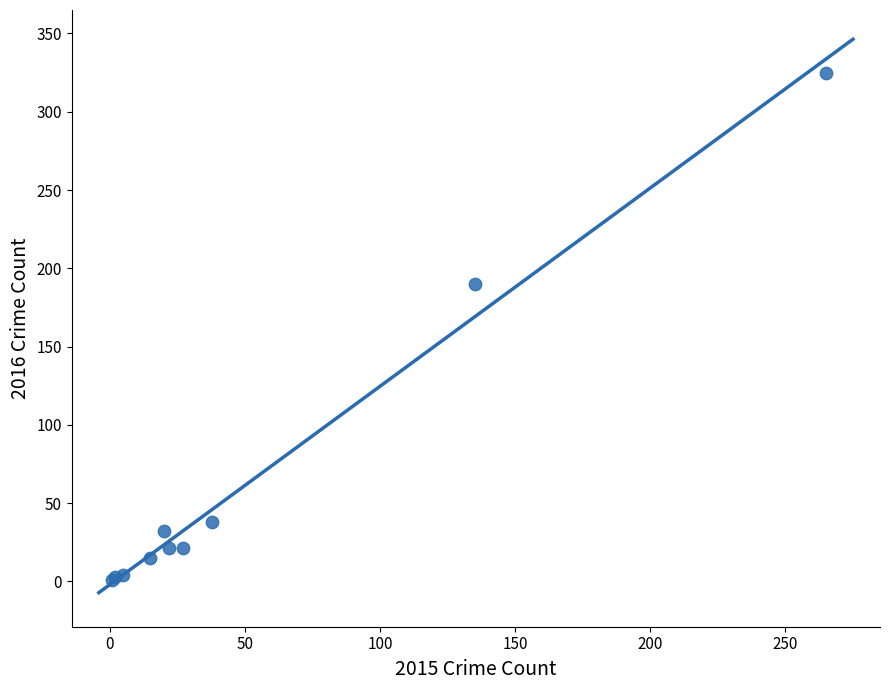

What Y value in the scatter plot is closest to 163?

190